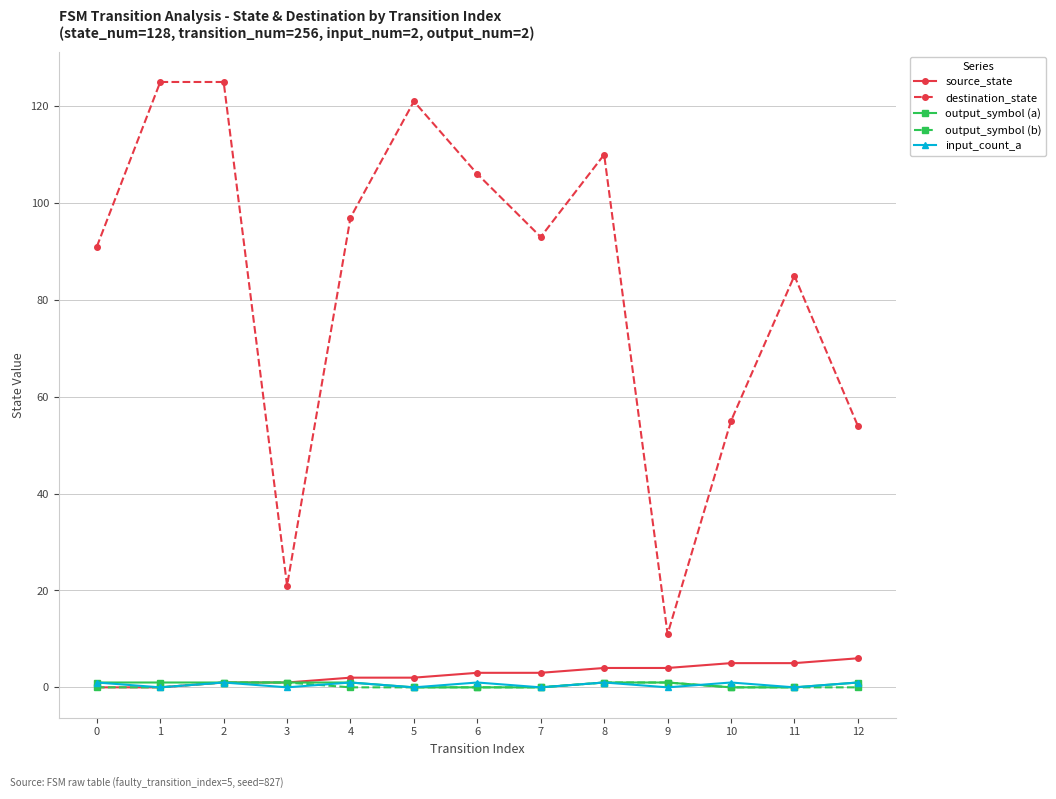

Does the chart have visible grid lines?

Yes